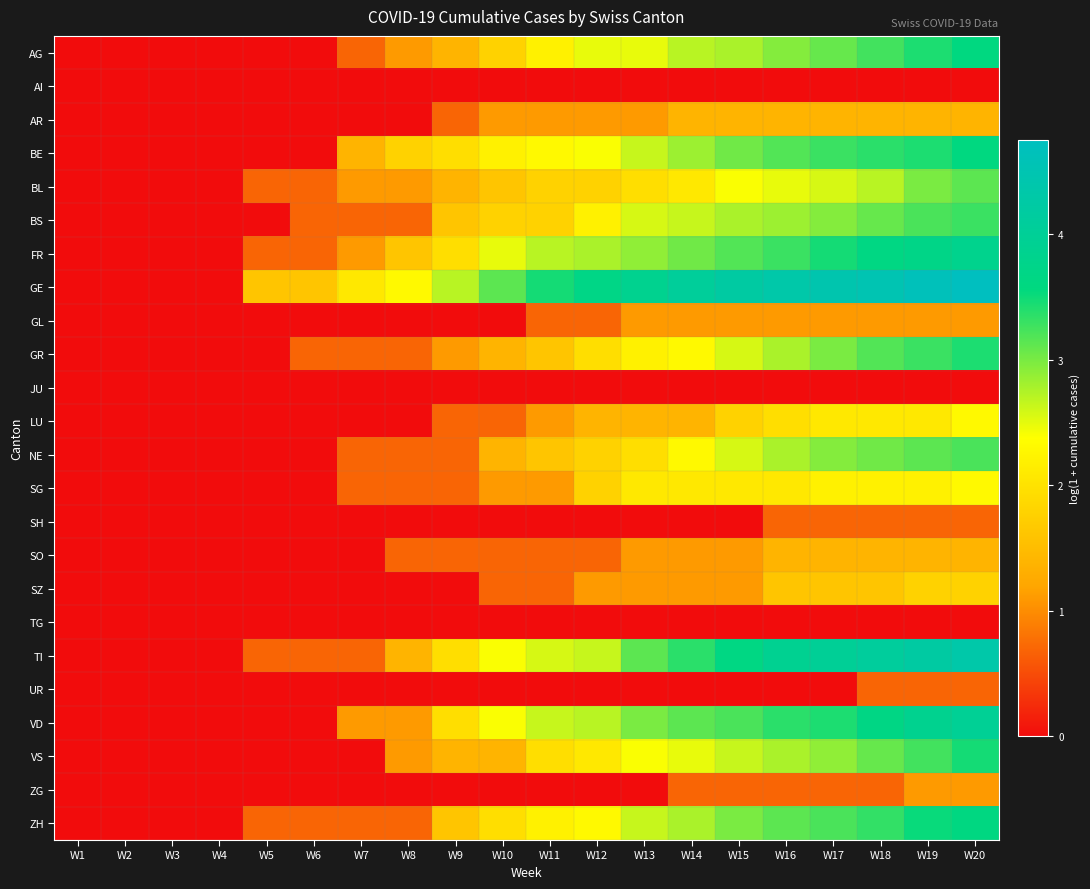

Reading left to right, extract all data points from this chart.

AG: W1=0.0	W2=0.0	W3=0.0	W4=0.0	W5=0.0	W6=0.0	W7=0.7	W8=1.1	W9=1.4	W10=1.8	W11=2.2	W12=2.5	W13=2.5	W14=2.7	W15=2.8	W16=2.9	W17=3.1	W18=3.3	W19=3.4	W20=3.6
AI: W1=0.0	W2=0.0	W3=0.0	W4=0.0	W5=0.0	W6=0.0	W7=0.0	W8=0.0	W9=0.0	W10=0.0	W11=0.0	W12=0.0	W13=0.0	W14=0.0	W15=0.0	W16=0.0	W17=0.0	W18=0.0	W19=0.0	W20=0.0
AR: W1=0.0	W2=0.0	W3=0.0	W4=0.0	W5=0.0	W6=0.0	W7=0.0	W8=0.0	W9=0.7	W10=1.1	W11=1.1	W12=1.1	W13=1.1	W14=1.4	W15=1.4	W16=1.4	W17=1.4	W18=1.4	W19=1.4	W20=1.4
BE: W1=0.0	W2=0.0	W3=0.0	W4=0.0	W5=0.0	W6=0.0	W7=1.4	W8=1.8	W9=1.9	W10=2.2	W11=2.3	W12=2.4	W13=2.6	W14=2.8	W15=3.0	W16=3.2	W17=3.3	W18=3.4	W19=3.4	W20=3.6
BL: W1=0.0	W2=0.0	W3=0.0	W4=0.0	W5=0.7	W6=0.7	W7=1.1	W8=1.1	W9=1.4	W10=1.6	W11=1.8	W12=1.8	W13=1.9	W14=2.1	W15=2.4	W16=2.5	W17=2.6	W18=2.7	W19=3.0	W20=3.1
BS: W1=0.0	W2=0.0	W3=0.0	W4=0.0	W5=0.0	W6=0.7	W7=0.7	W8=0.7	W9=1.6	W10=1.8	W11=1.8	W12=2.2	W13=2.6	W14=2.6	W15=2.8	W16=2.8	W17=2.9	W18=3.1	W19=3.2	W20=3.3
FR: W1=0.0	W2=0.0	W3=0.0	W4=0.0	W5=0.7	W6=0.7	W7=1.1	W8=1.6	W9=1.9	W10=2.5	W11=2.7	W12=2.8	W13=2.9	W14=3.0	W15=3.2	W16=3.3	W17=3.5	W18=3.6	W19=3.7	W20=3.8
GE: W1=0.0	W2=0.0	W3=0.0	W4=0.0	W5=1.6	W6=1.6	W7=2.1	W8=2.3	W9=2.7	W10=3.1	W11=3.5	W12=3.7	W13=3.9	W14=4.1	W15=4.2	W16=4.3	W17=4.4	W18=4.5	W19=4.7	W20=4.8
GL: W1=0.0	W2=0.0	W3=0.0	W4=0.0	W5=0.0	W6=0.0	W7=0.0	W8=0.0	W9=0.0	W10=0.0	W11=0.7	W12=0.7	W13=1.1	W14=1.1	W15=1.1	W16=1.1	W17=1.1	W18=1.1	W19=1.1	W20=1.1
GR: W1=0.0	W2=0.0	W3=0.0	W4=0.0	W5=0.0	W6=0.7	W7=0.7	W8=0.7	W9=1.1	W10=1.4	W11=1.6	W12=1.9	W13=2.2	W14=2.3	W15=2.6	W16=2.8	W17=3.0	W18=3.2	W19=3.3	W20=3.4
JU: W1=0.0	W2=0.0	W3=0.0	W4=0.0	W5=0.0	W6=0.0	W7=0.0	W8=0.0	W9=0.0	W10=0.0	W11=0.0	W12=0.0	W13=0.0	W14=0.0	W15=0.0	W16=0.0	W17=0.0	W18=0.0	W19=0.0	W20=0.0
LU: W1=0.0	W2=0.0	W3=0.0	W4=0.0	W5=0.0	W6=0.0	W7=0.0	W8=0.0	W9=0.7	W10=0.7	W11=1.1	W12=1.4	W13=1.4	W14=1.4	W15=1.8	W16=1.9	W17=2.1	W18=2.1	W19=2.1	W20=2.3
NE: W1=0.0	W2=0.0	W3=0.0	W4=0.0	W5=0.0	W6=0.0	W7=0.7	W8=0.7	W9=0.7	W10=1.4	W11=1.6	W12=1.8	W13=1.9	W14=2.3	W15=2.6	W16=2.8	W17=2.9	W18=3.0	W19=3.1	W20=3.2
SG: W1=0.0	W2=0.0	W3=0.0	W4=0.0	W5=0.0	W6=0.0	W7=0.7	W8=0.7	W9=0.7	W10=1.1	W11=1.1	W12=1.8	W13=2.1	W14=2.1	W15=2.1	W16=2.1	W17=2.2	W18=2.2	W19=2.2	W20=2.3
SH: W1=0.0	W2=0.0	W3=0.0	W4=0.0	W5=0.0	W6=0.0	W7=0.0	W8=0.0	W9=0.0	W10=0.0	W11=0.0	W12=0.0	W13=0.0	W14=0.0	W15=0.0	W16=0.7	W17=0.7	W18=0.7	W19=0.7	W20=0.7
SO: W1=0.0	W2=0.0	W3=0.0	W4=0.0	W5=0.0	W6=0.0	W7=0.0	W8=0.7	W9=0.7	W10=0.7	W11=0.7	W12=0.7	W13=1.1	W14=1.1	W15=1.1	W16=1.4	W17=1.4	W18=1.4	W19=1.4	W20=1.4
SZ: W1=0.0	W2=0.0	W3=0.0	W4=0.0	W5=0.0	W6=0.0	W7=0.0	W8=0.0	W9=0.0	W10=0.7	W11=0.7	W12=1.1	W13=1.1	W14=1.1	W15=1.1	W16=1.6	W17=1.6	W18=1.6	W19=1.8	W20=1.8
TG: W1=0.0	W2=0.0	W3=0.0	W4=0.0	W5=0.0	W6=0.0	W7=0.0	W8=0.0	W9=0.0	W10=0.0	W11=0.0	W12=0.0	W13=0.0	W14=0.0	W15=0.0	W16=0.0	W17=0.0	W18=0.0	W19=0.0	W20=0.0
TI: W1=0.0	W2=0.0	W3=0.0	W4=0.0	W5=0.7	W6=0.7	W7=0.7	W8=1.4	W9=1.9	W10=2.4	W11=2.6	W12=2.6	W13=3.1	W14=3.4	W15=3.6	W16=3.9	W17=4.0	W18=4.1	W19=4.2	W20=4.3
UR: W1=0.0	W2=0.0	W3=0.0	W4=0.0	W5=0.0	W6=0.0	W7=0.0	W8=0.0	W9=0.0	W10=0.0	W11=0.0	W12=0.0	W13=0.0	W14=0.0	W15=0.0	W16=0.0	W17=0.0	W18=0.7	W19=0.7	W20=0.7
VD: W1=0.0	W2=0.0	W3=0.0	W4=0.0	W5=0.0	W6=0.0	W7=1.1	W8=1.1	W9=1.9	W10=2.4	W11=2.6	W12=2.7	W13=3.0	W14=3.1	W15=3.2	W16=3.4	W17=3.4	W18=3.7	W19=3.9	W20=4.0
VS: W1=0.0	W2=0.0	W3=0.0	W4=0.0	W5=0.0	W6=0.0	W7=0.0	W8=1.1	W9=1.4	W10=1.4	W11=1.9	W12=2.1	W13=2.4	W14=2.5	W15=2.6	W16=2.8	W17=2.9	W18=3.1	W19=3.3	W20=3.5
ZG: W1=0.0	W2=0.0	W3=0.0	W4=0.0	W5=0.0	W6=0.0	W7=0.0	W8=0.0	W9=0.0	W10=0.0	W11=0.0	W12=0.0	W13=0.0	W14=0.7	W15=0.7	W16=0.7	W17=0.7	W18=0.7	W19=1.1	W20=1.1
ZH: W1=0.0	W2=0.0	W3=0.0	W4=0.0	W5=0.7	W6=0.7	W7=0.7	W8=0.7	W9=1.6	W10=1.9	W11=2.2	W12=2.3	W13=2.6	W14=2.8	W15=3.0	W16=3.1	W17=3.2	W18=3.3	W19=3.5	W20=3.6